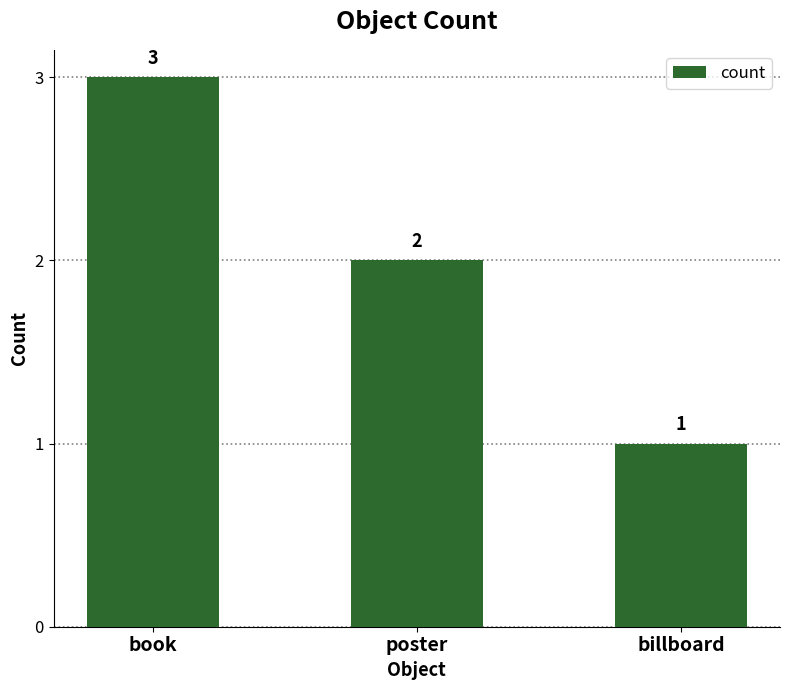

What is the ratio of the value at book to the value at poster?

1.5